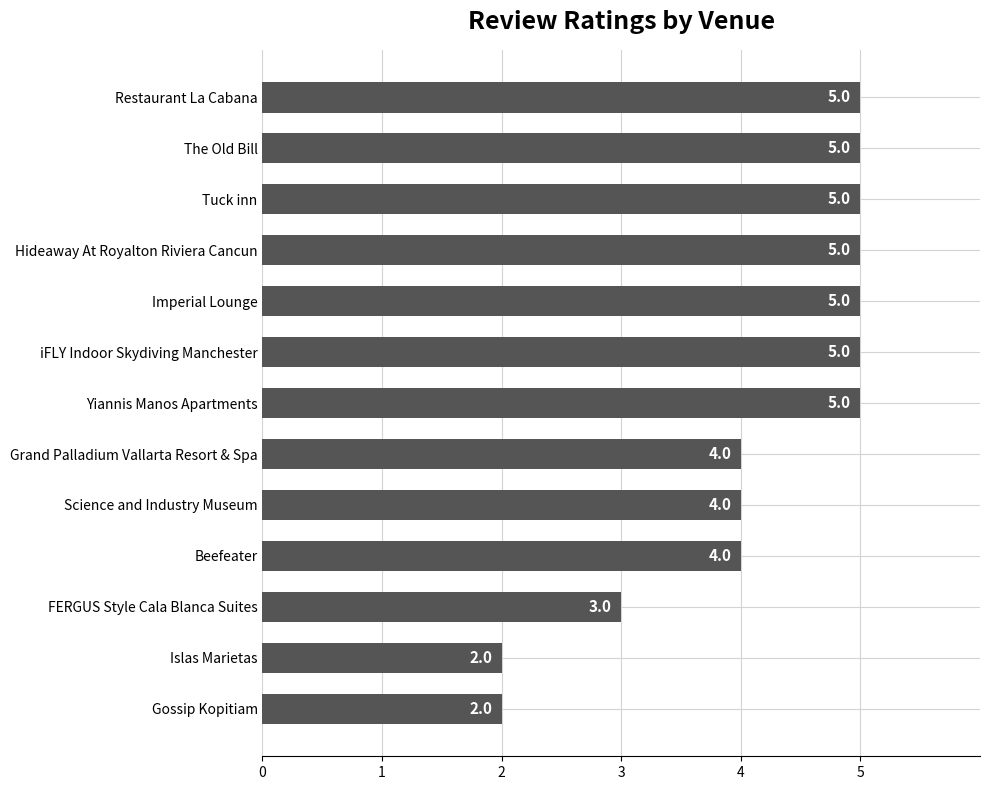

What is the greatest value displayed?

5